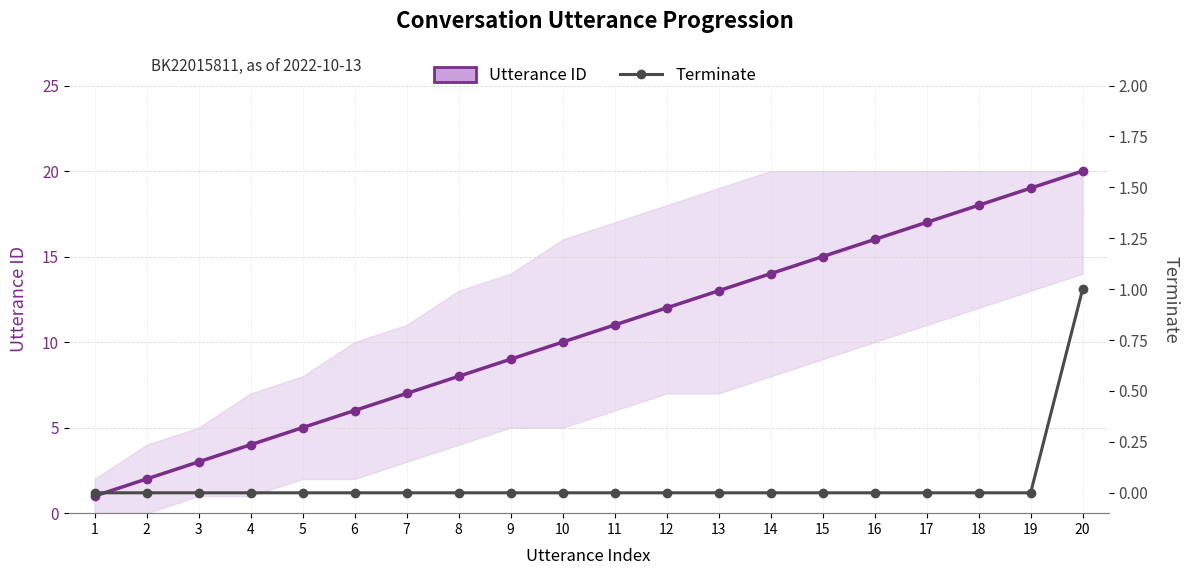

List the series in order of their peak value, lowest first.

Terminate, Utterance ID (center)